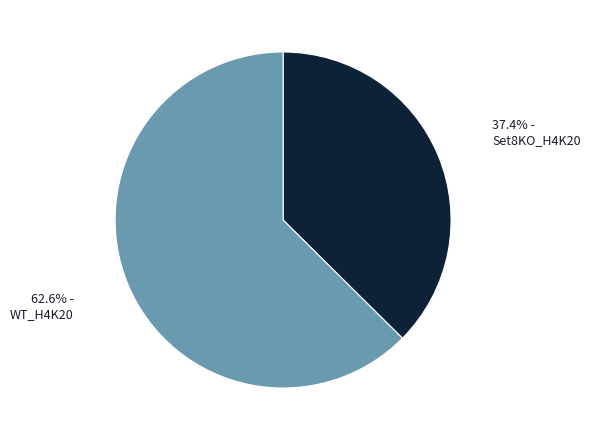

Is there any slice that represents more than half of the pie?

Yes